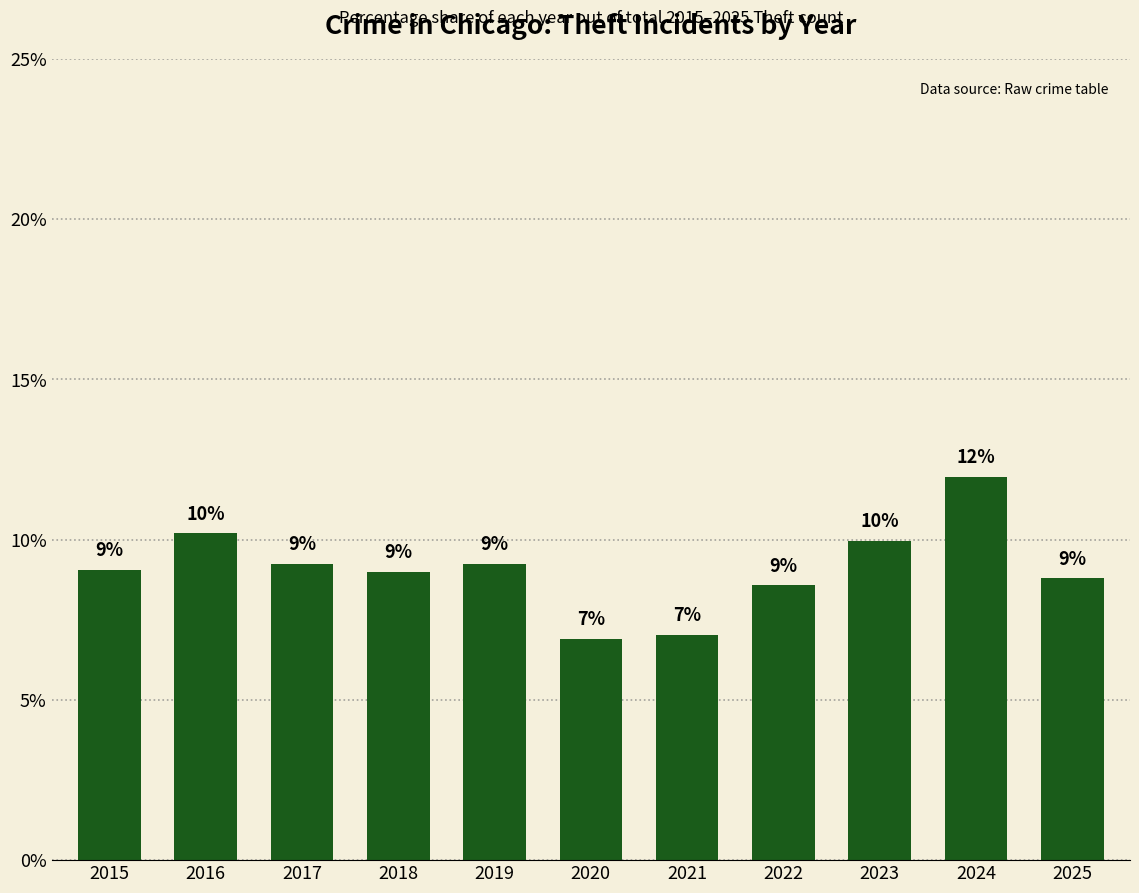

What is the sum of all values?

100.0